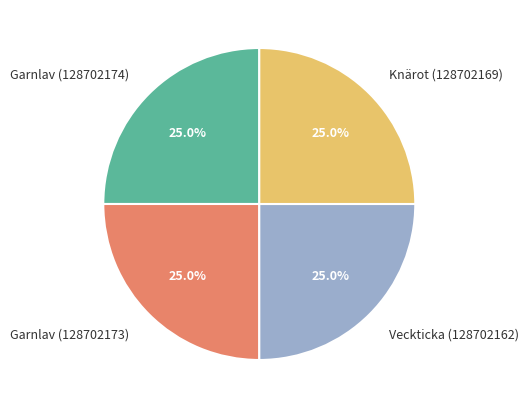

How many slices are in this pie chart?

4